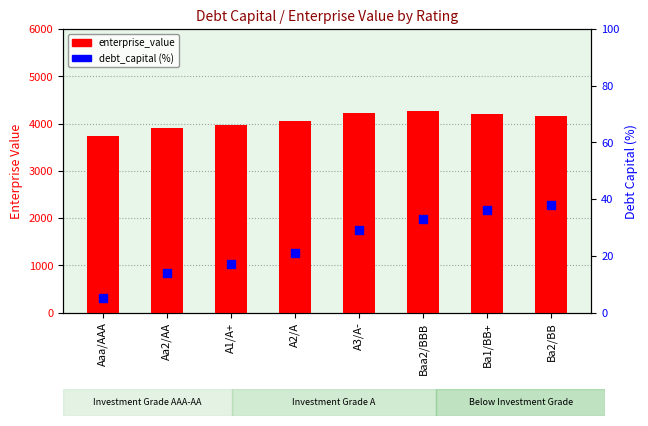

Which series has the largest Y range (max minus min)?

enterprise_value